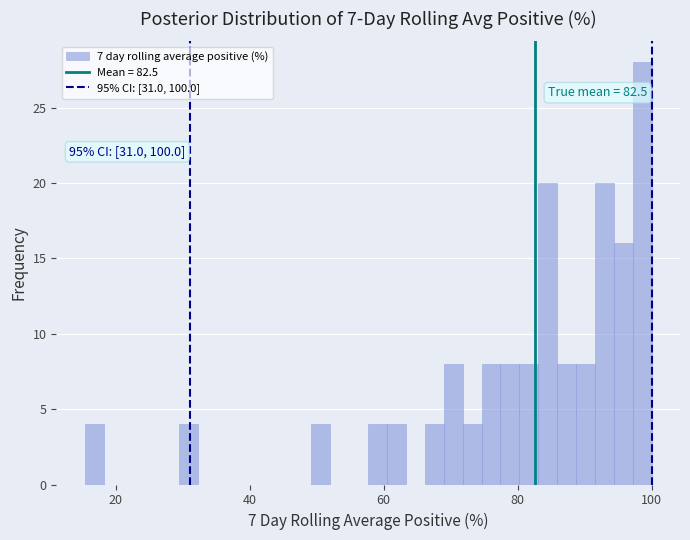

Around what value on the x-axis is the tallest bar? Give the approximate position of its centre, as read against the axis.

98